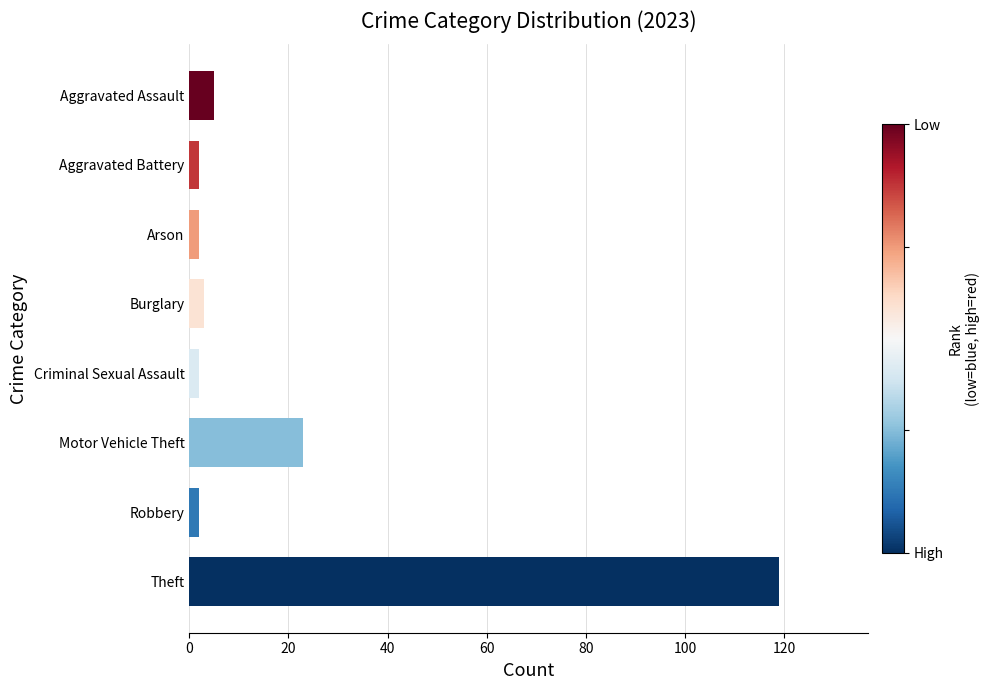

What is the label of the 5th bar from the top?

Criminal Sexual Assault